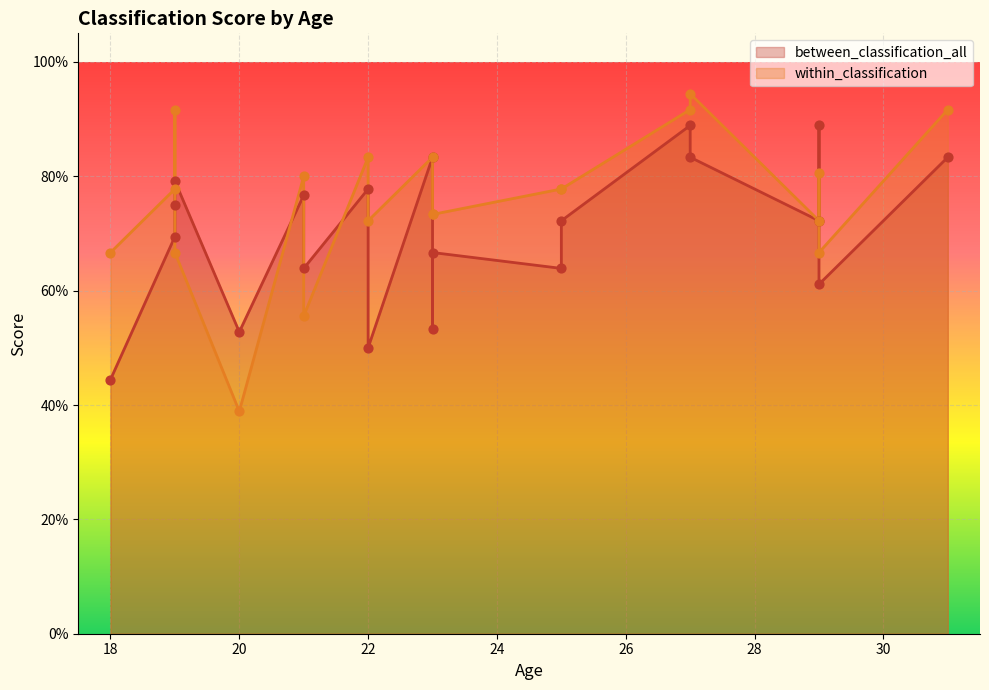

Which series has the largest total across all categories?

within_classification